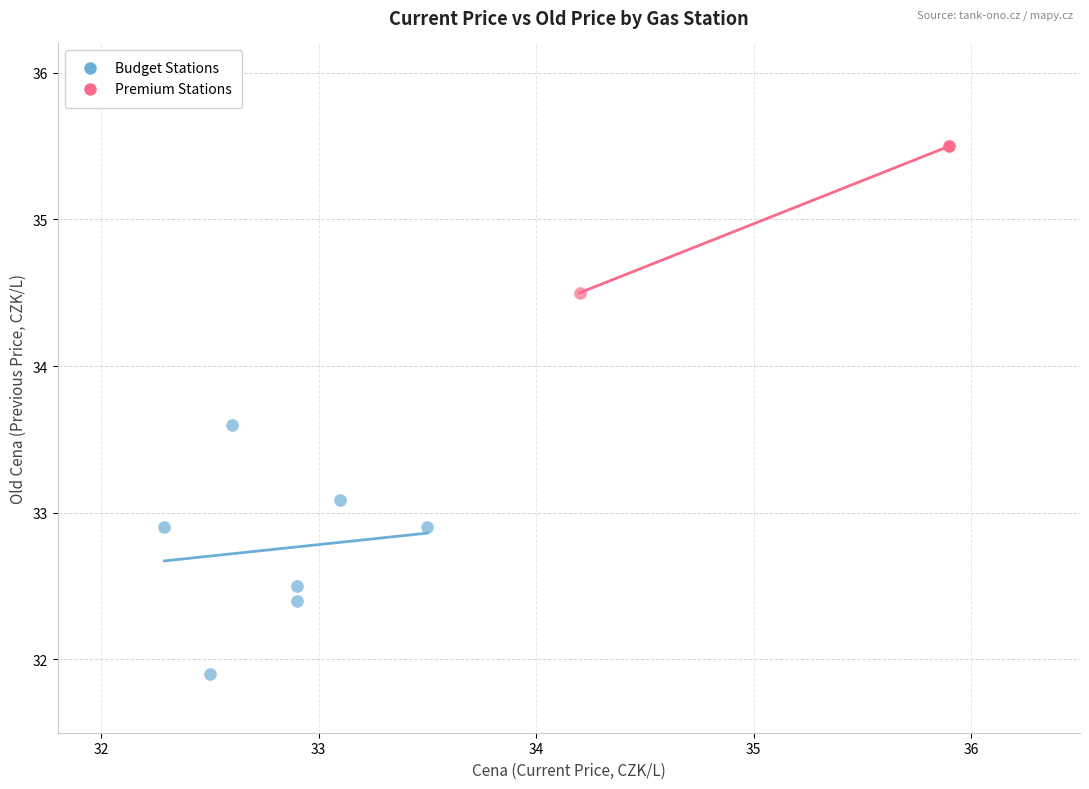

Which series contains the highest Y value?

Premium Stations